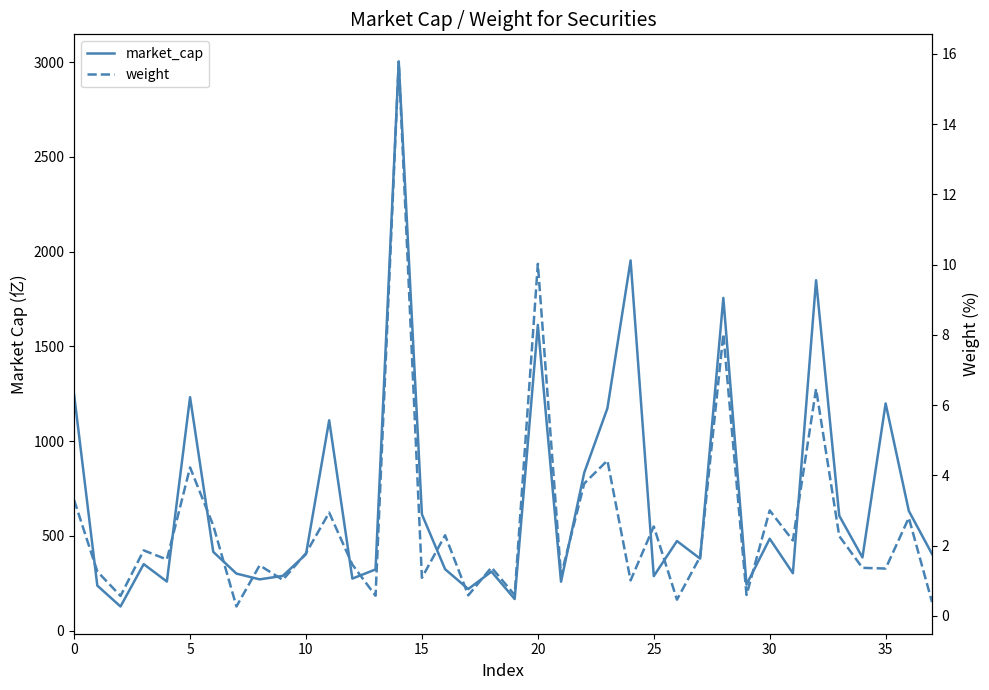

What is the lowest value of the market_cap series?

128.2